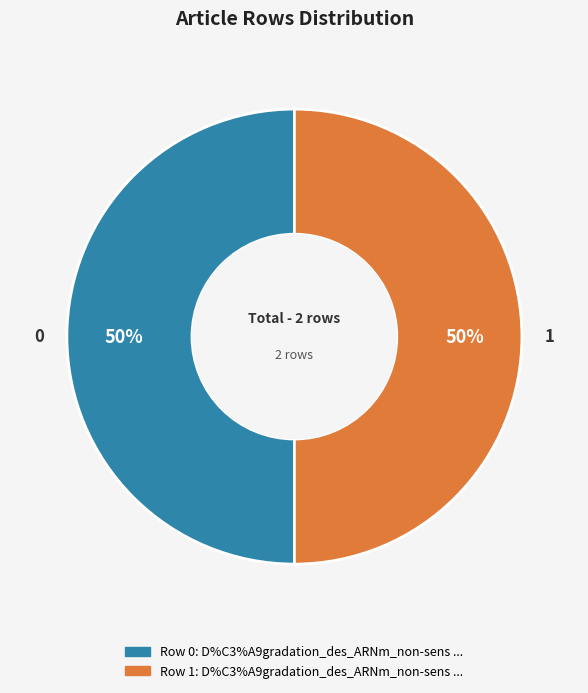

Which slice is the largest?

D%C3%A9gradation_des_ARNm_non-sens (row 1)